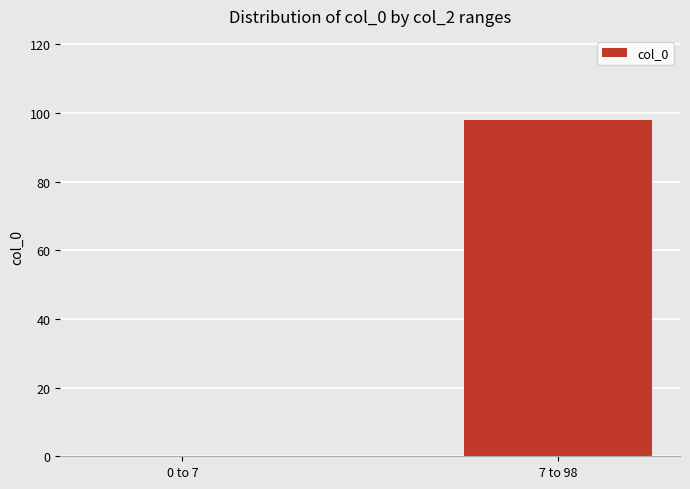

Reading left to right, what are all the values shown in this chart?

0 to 7=0	7 to 98=98